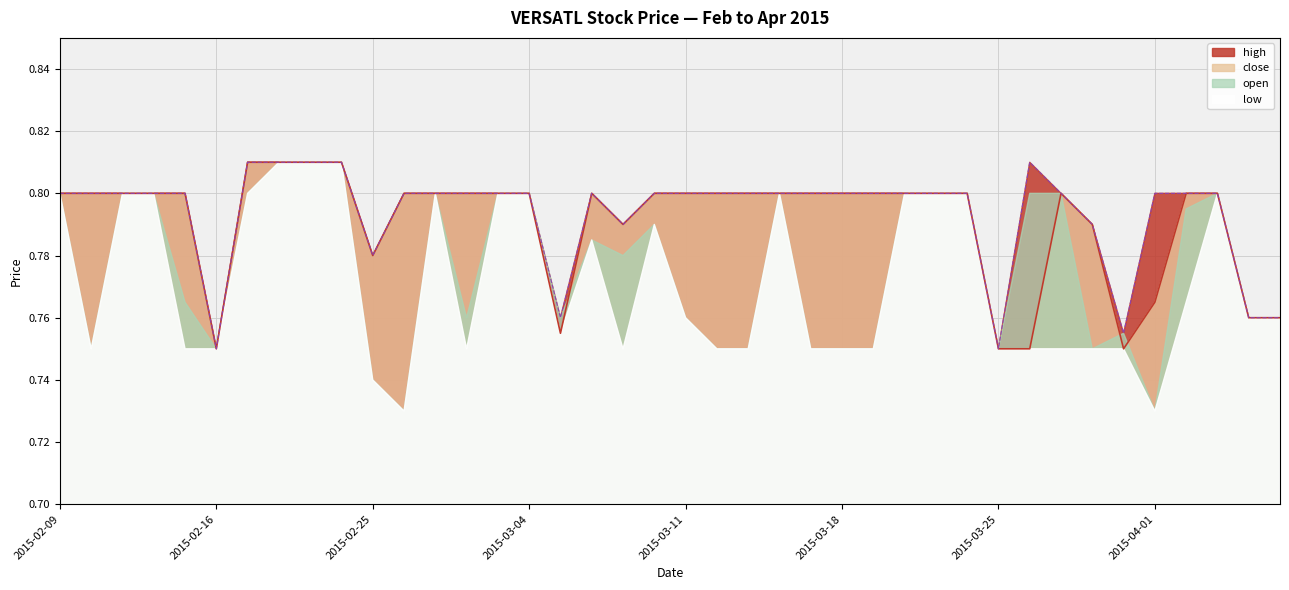

Which category has the lowest value across all series?

2015-02-16